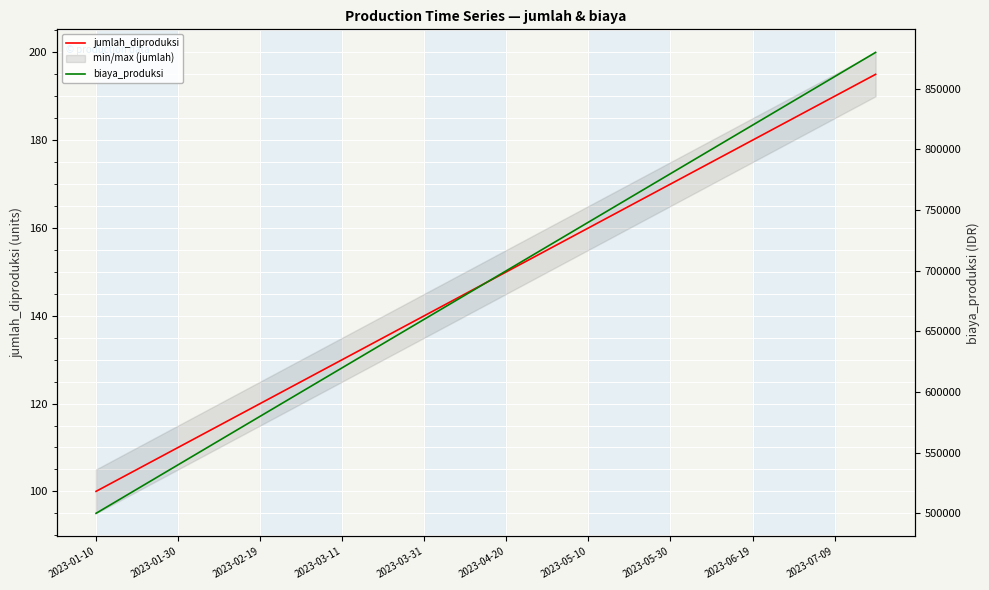

The jumlah_diproduksi series shows 178 at 2023-03-11. True or false?

False